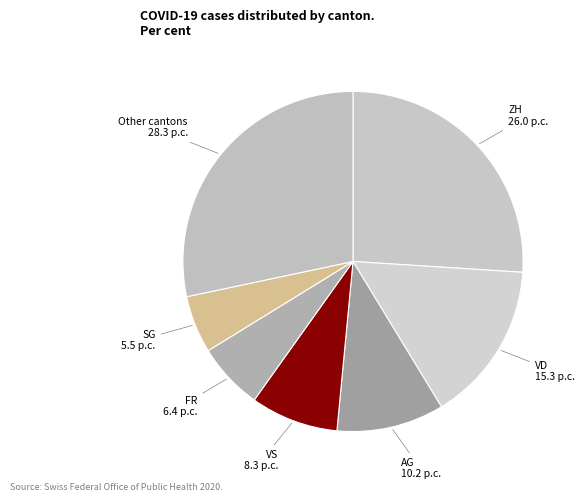

How many segments does this pie chart have?

7